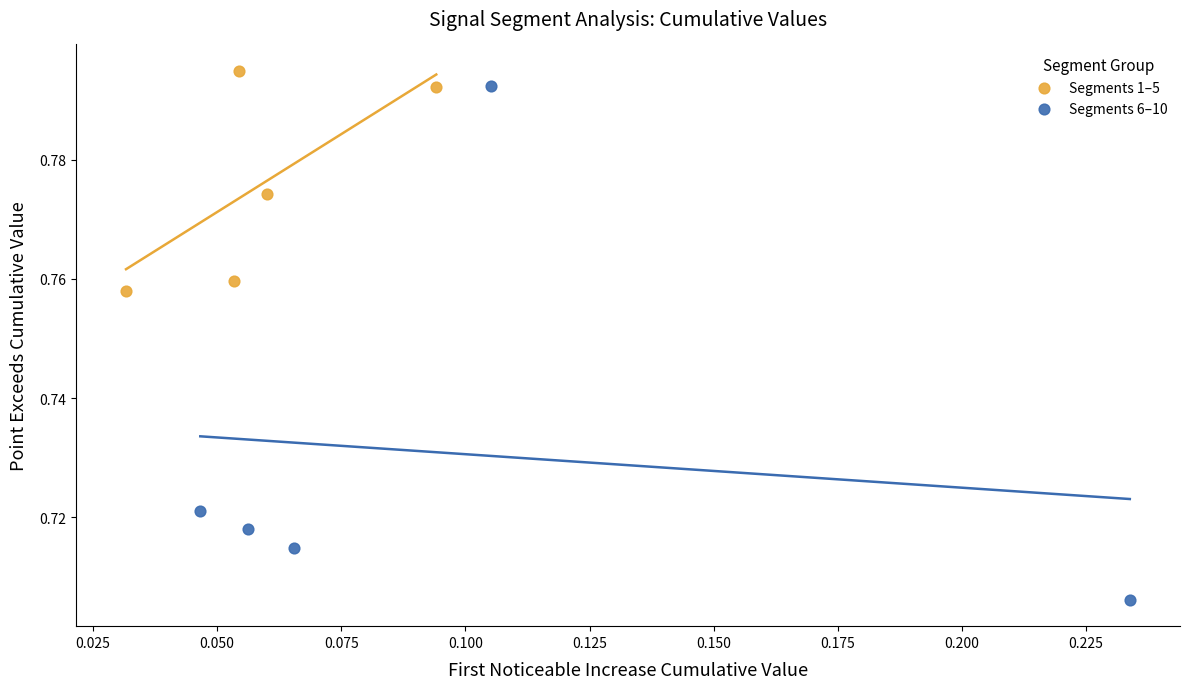

Which series contains the lowest Y value?

Segments 6–10